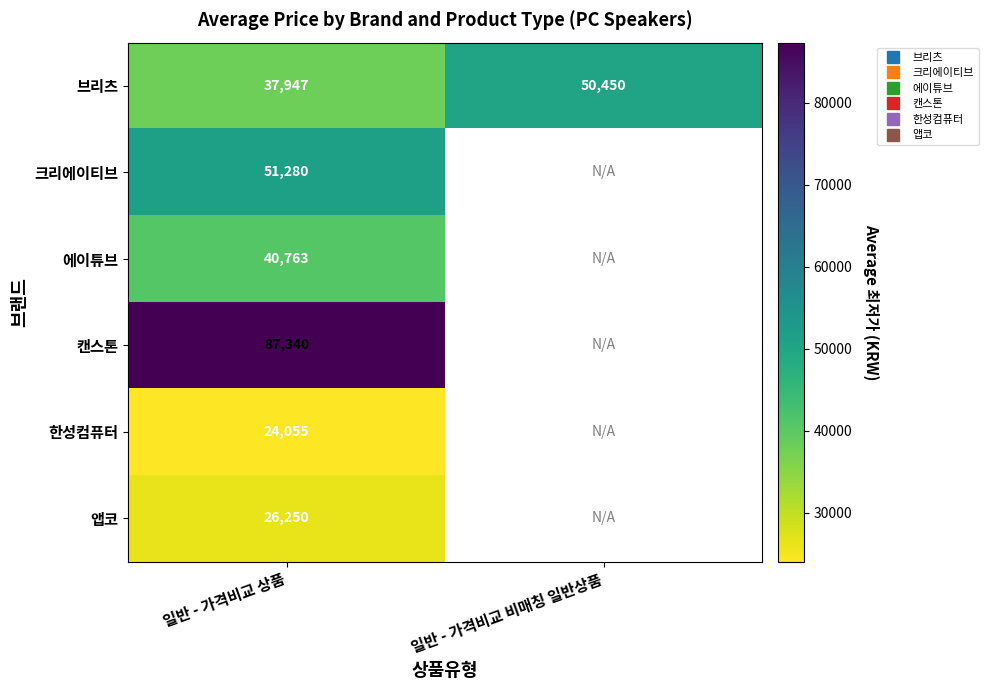

What is the highest value of the 브리츠 series?

50450.0